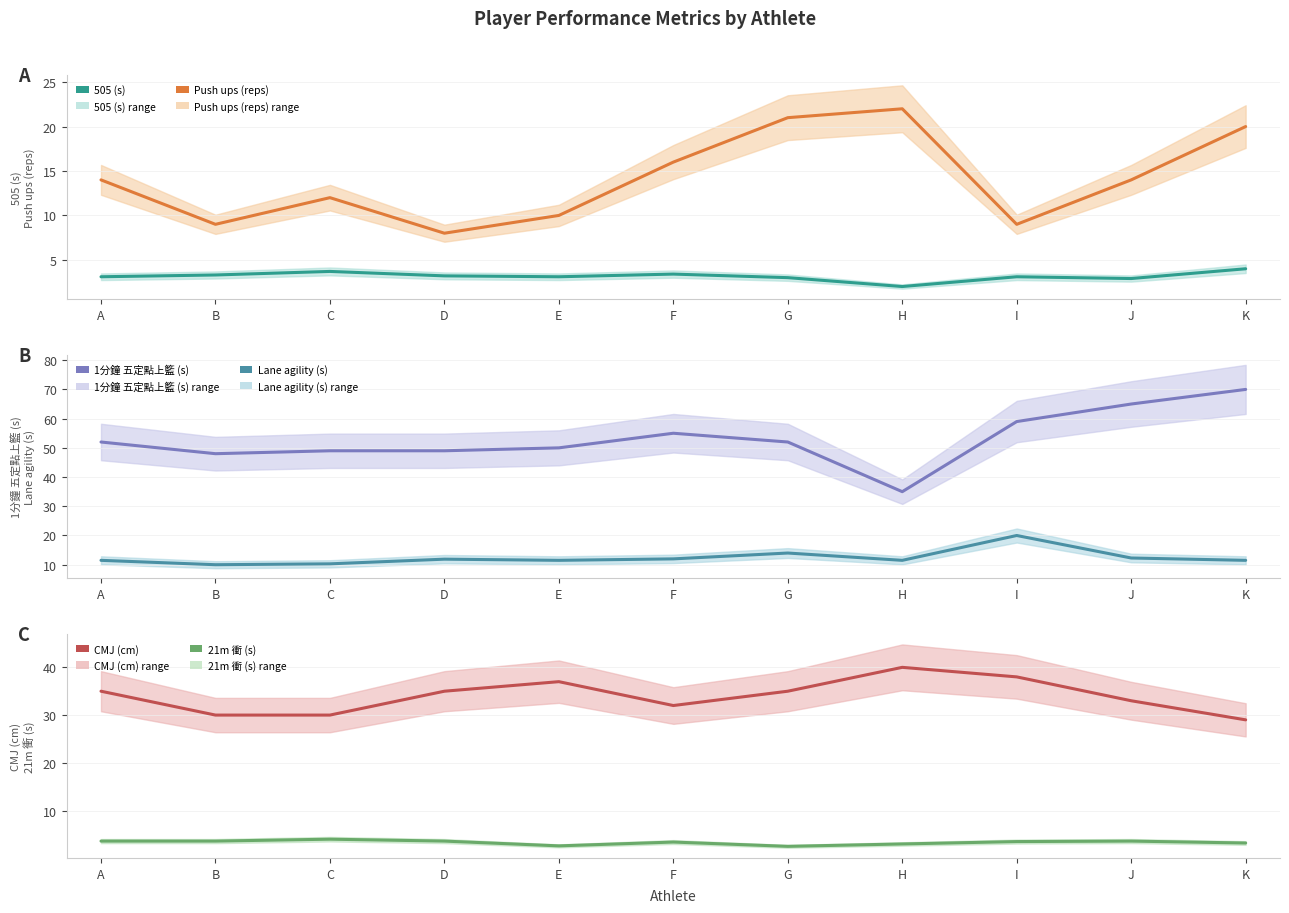

Is the value of CMJ (cm) at B greater than the value of Push ups (reps) at I?

Yes